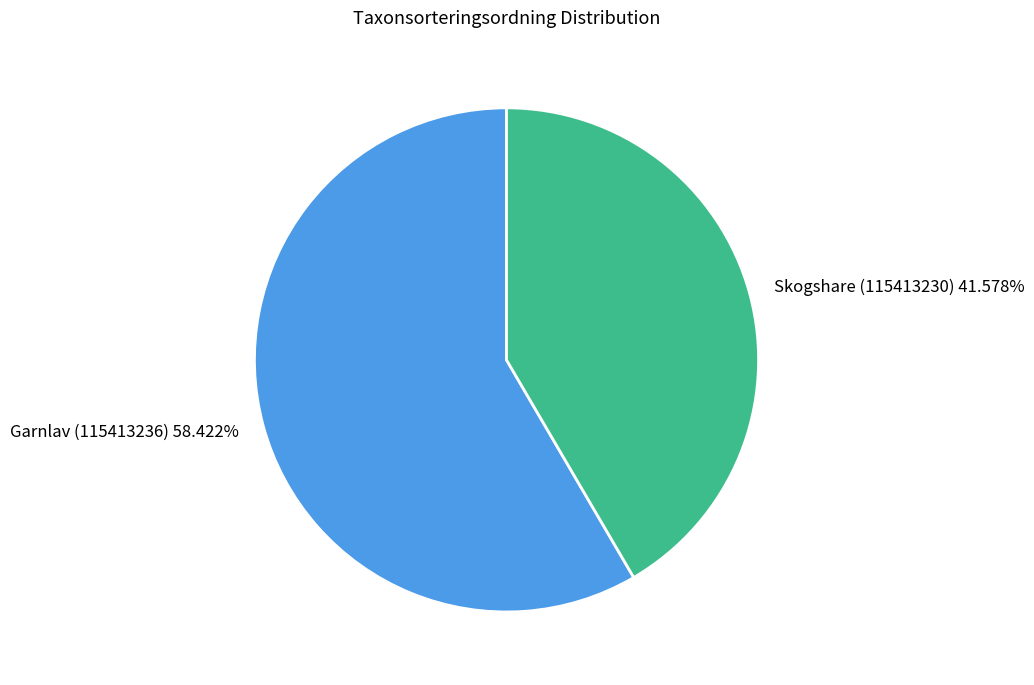

What is the largest slice in the pie chart?

Garnlav (115413236)